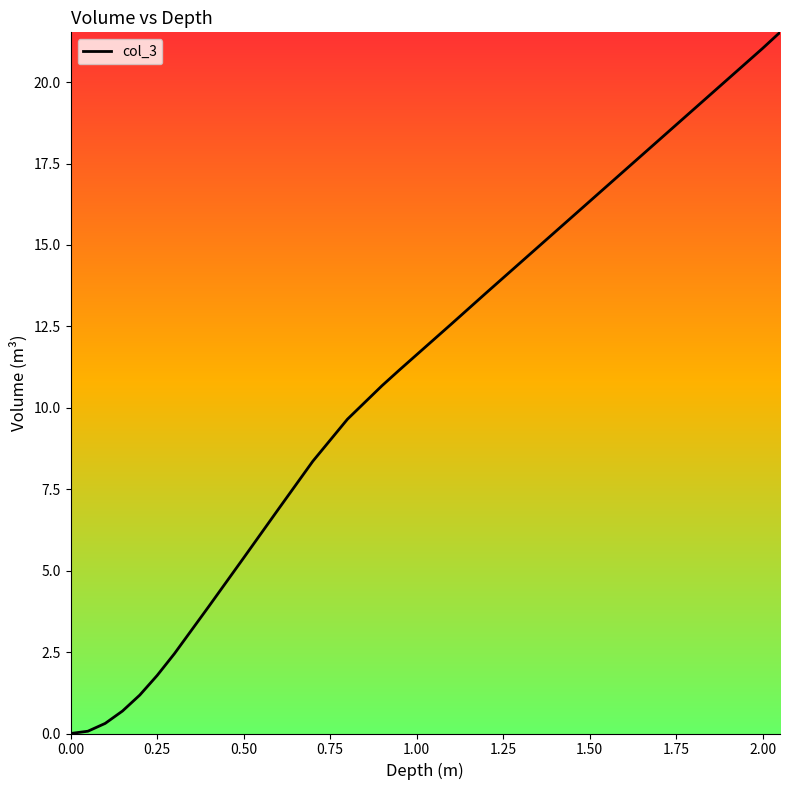

What is the difference between the maximum and minimum values?

21.5